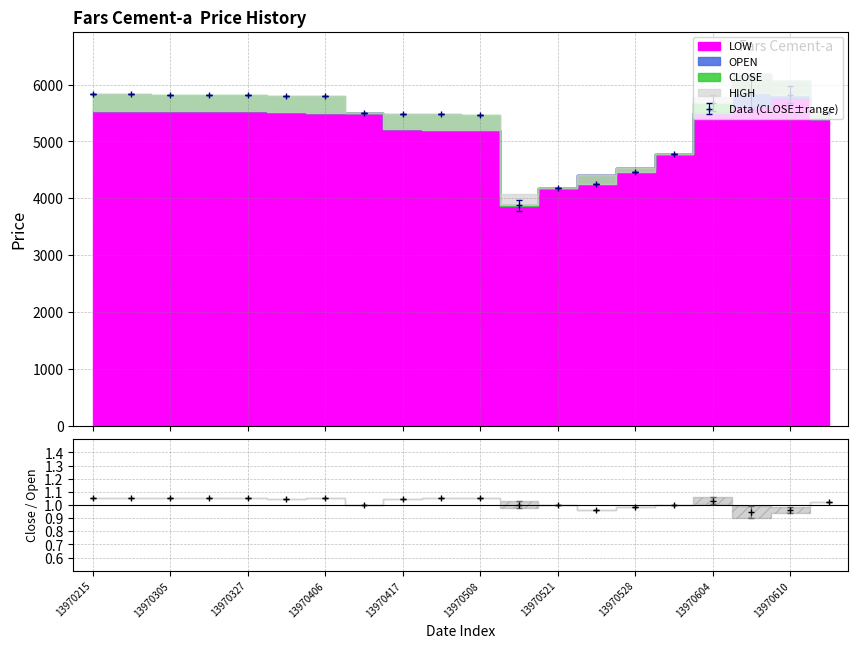

What is the value of the Data (CLOSE±range) point at the 13th from the left?

4183.6